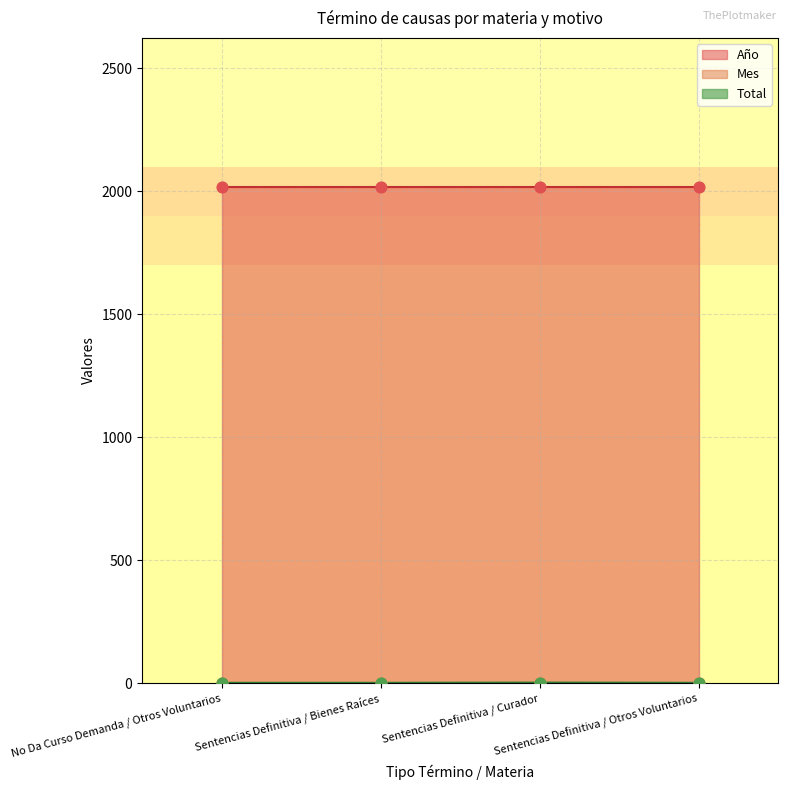

Which series reaches the minimum Y coordinate?

Mes